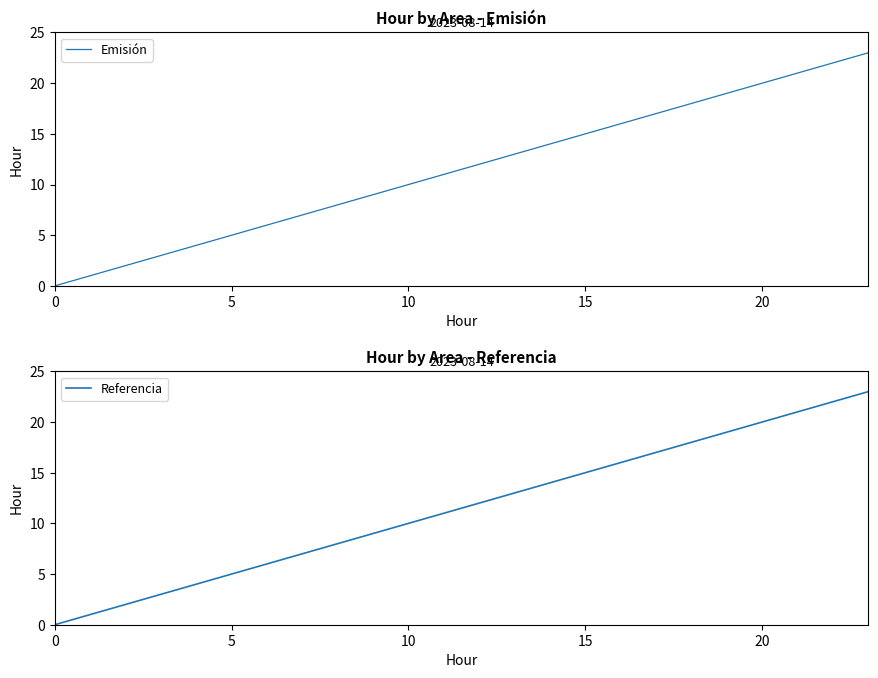

Which series changed the most between 10 and 19?

Emisión